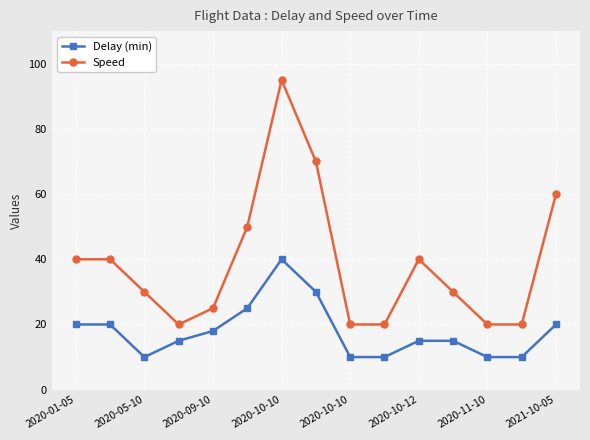

Reading right to left, transcribe all the data shown in this chart.

Delay (min): 20	10	10	15	15	10	10	30	40	25	18	15	10	20	20
Speed: 60	20	20	30	40	20	20	70	95	50	25	20	30	40	40